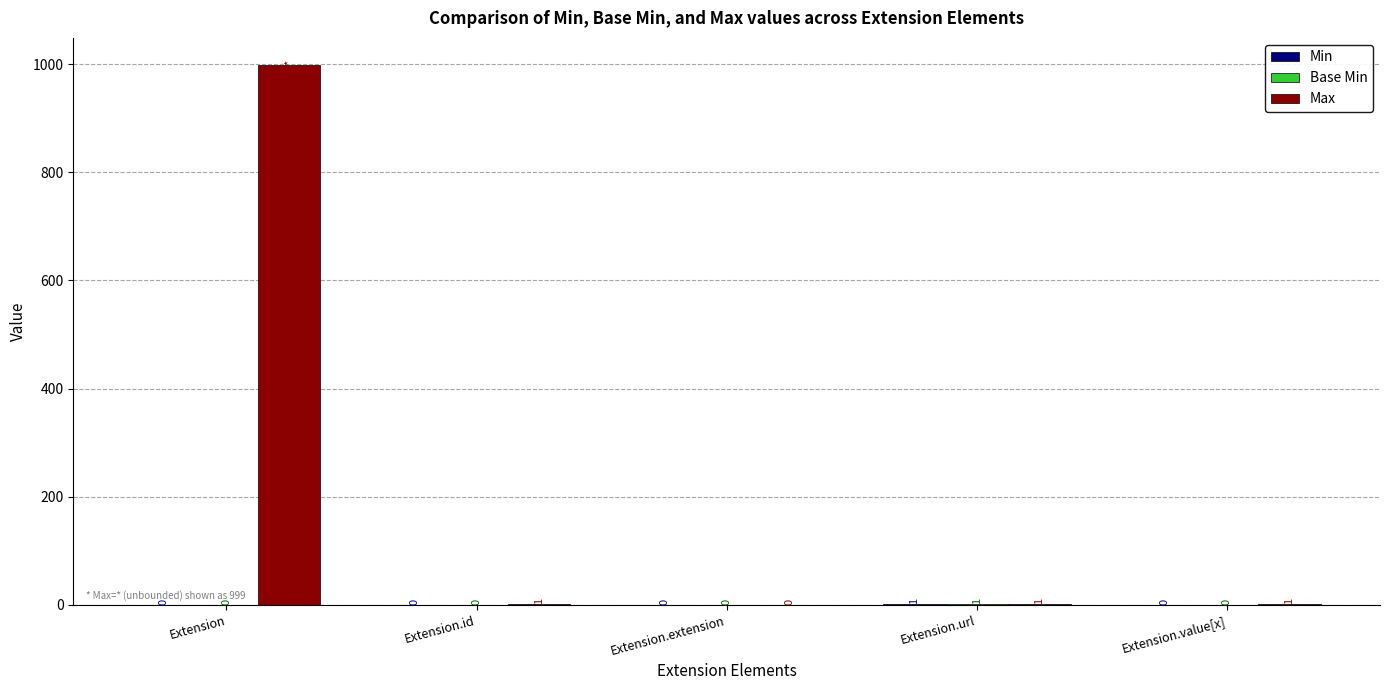

What is the greatest value displayed?

999